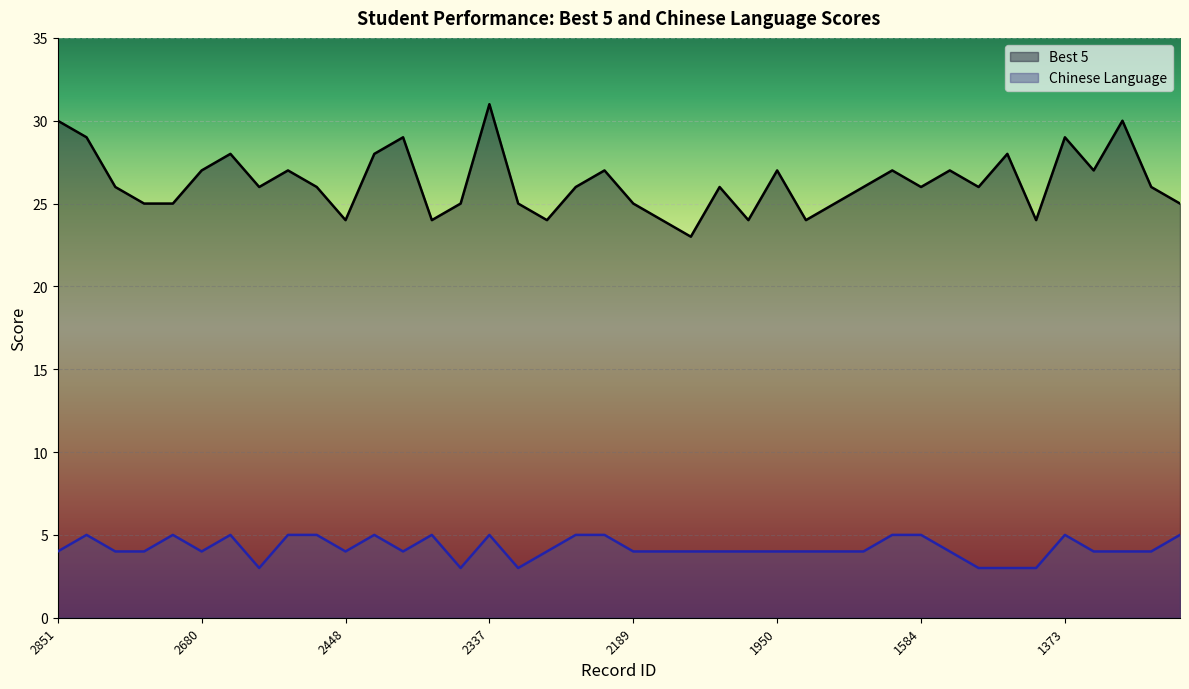

How many lines are shown in the chart?

2